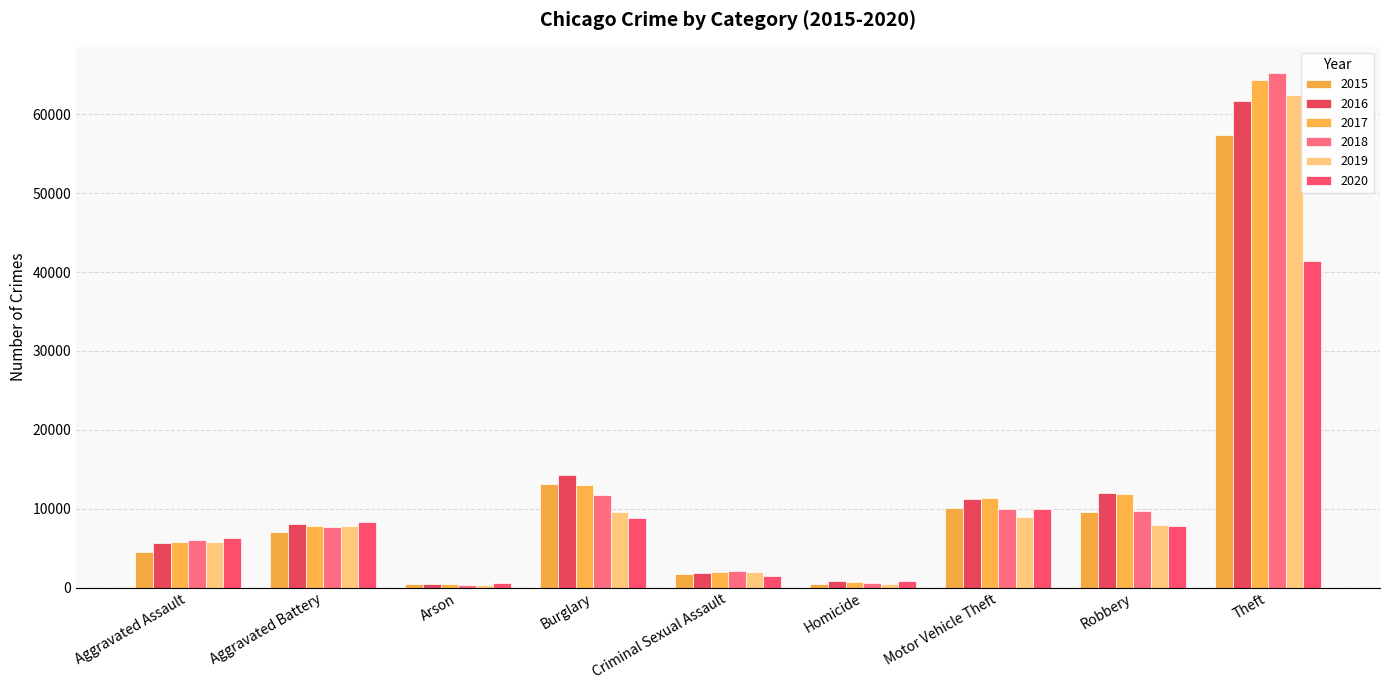

Reading left to right, list all the values displayed in this chart.

2015: Aggravated Assault=4480	Aggravated Battery=7018	Arson=453	Burglary=13184	Criminal Sexual Assault=1718	Homicide=496	Motor Vehicle Theft=10068	Robbery=9638	Theft=57353
2016: Aggravated Assault=5713	Aggravated Battery=8085	Arson=516	Burglary=14289	Criminal Sexual Assault=1871	Homicide=786	Motor Vehicle Theft=11285	Robbery=11960	Theft=61626
2017: Aggravated Assault=5793	Aggravated Battery=7845	Arson=444	Burglary=13001	Criminal Sexual Assault=1997	Homicide=672	Motor Vehicle Theft=11380	Robbery=11881	Theft=64386
2018: Aggravated Assault=6002	Aggravated Battery=7734	Arson=373	Burglary=11747	Criminal Sexual Assault=2057	Homicide=588	Motor Vehicle Theft=9985	Robbery=9681	Theft=65290
2019: Aggravated Assault=5841	Aggravated Battery=7858	Arson=376	Burglary=9639	Criminal Sexual Assault=1932	Homicide=499	Motor Vehicle Theft=8978	Robbery=7995	Theft=62499
2020: Aggravated Assault=6265	Aggravated Battery=8320	Arson=588	Burglary=8758	Criminal Sexual Assault=1508	Homicide=787	Motor Vehicle Theft=9962	Robbery=7855	Theft=41350